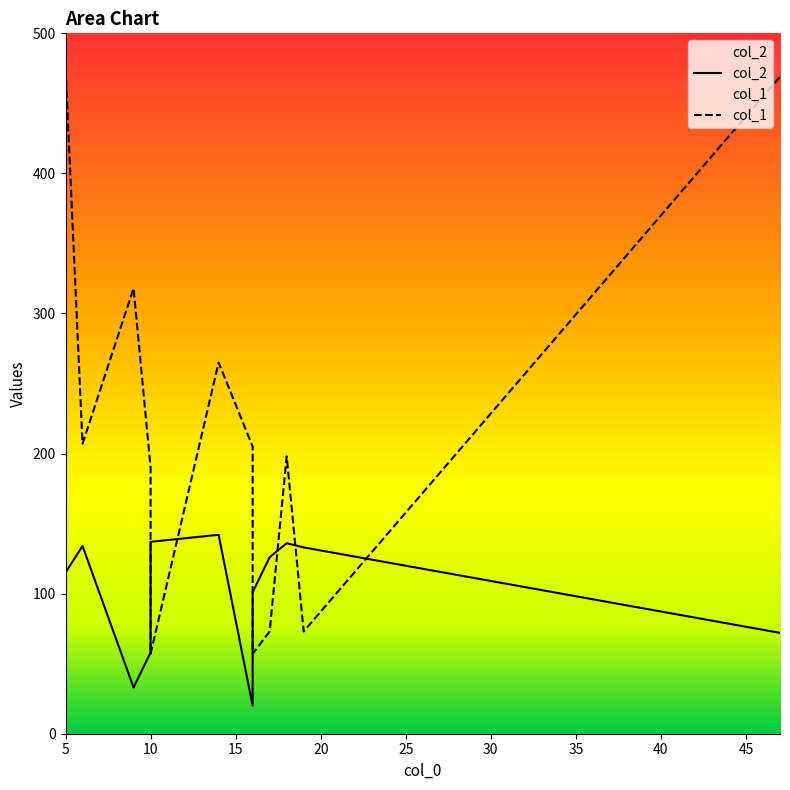

What is the approximate value of col_2 at 10, to the nearest 5?

60